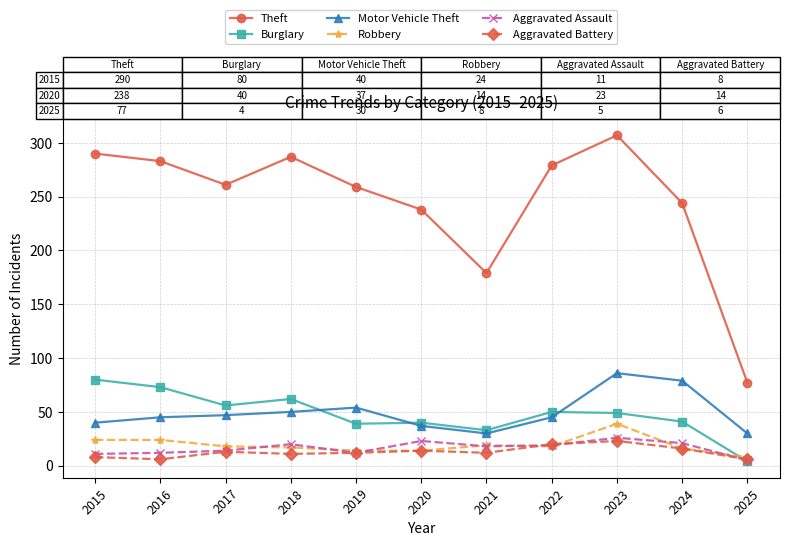

What is the sum of all Theft values?

2704